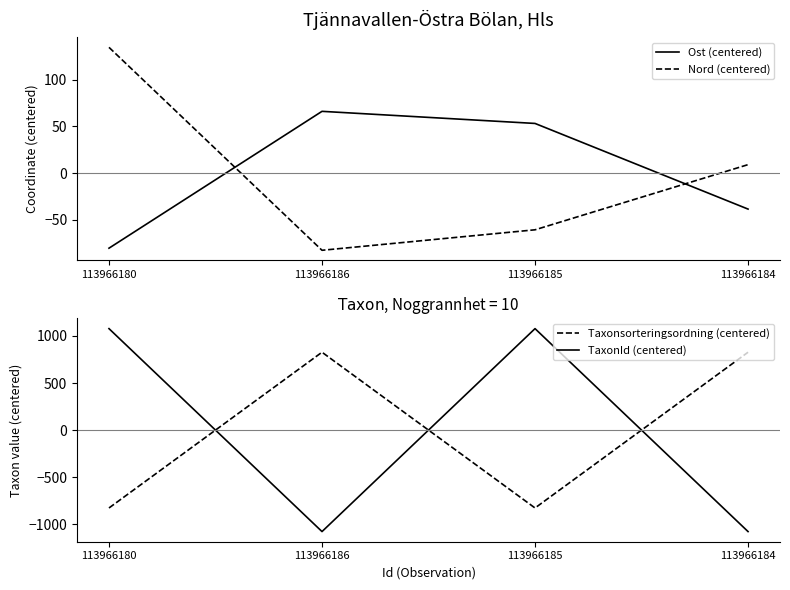

True or false: Taxonsorteringsordning (centered) and Ost (centered) cross at least once.

True